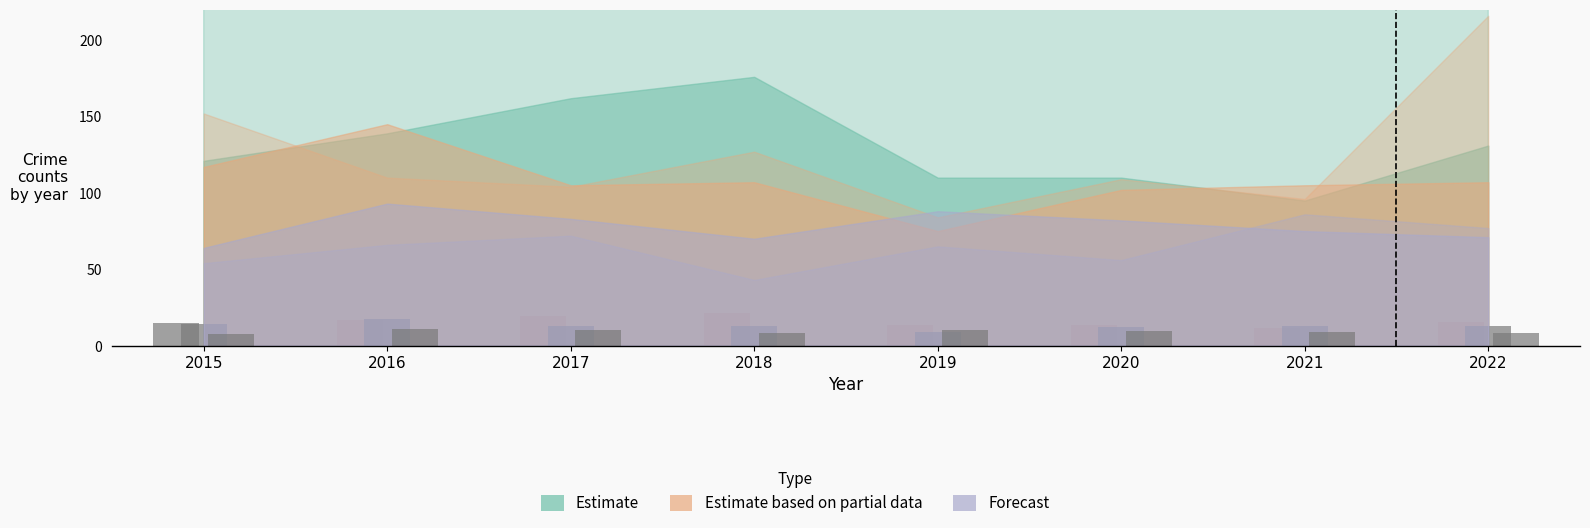

How many bars are there in total?

24